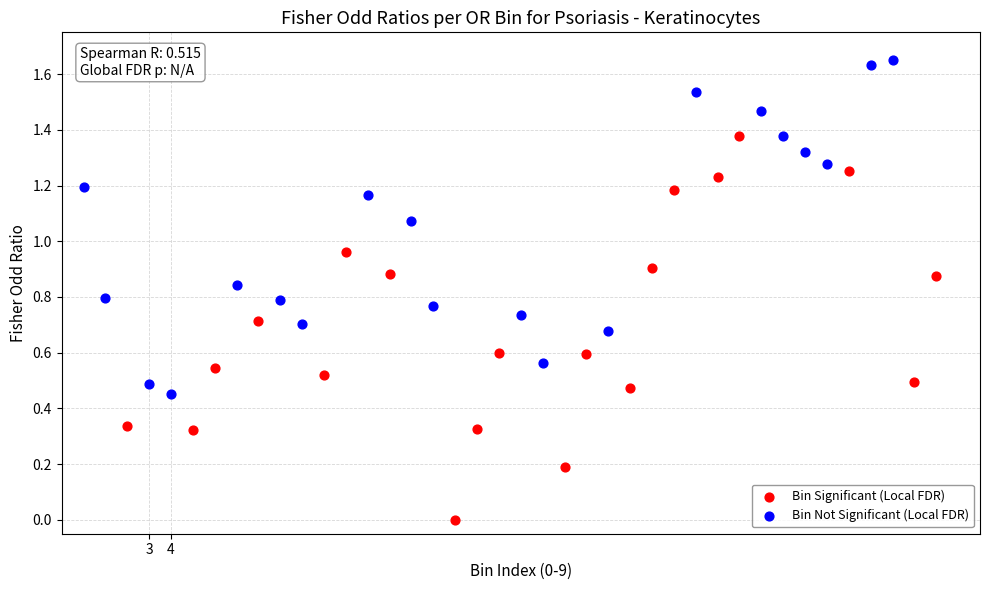

Which series reaches the minimum Y coordinate?

Bin Significant (Local FDR)